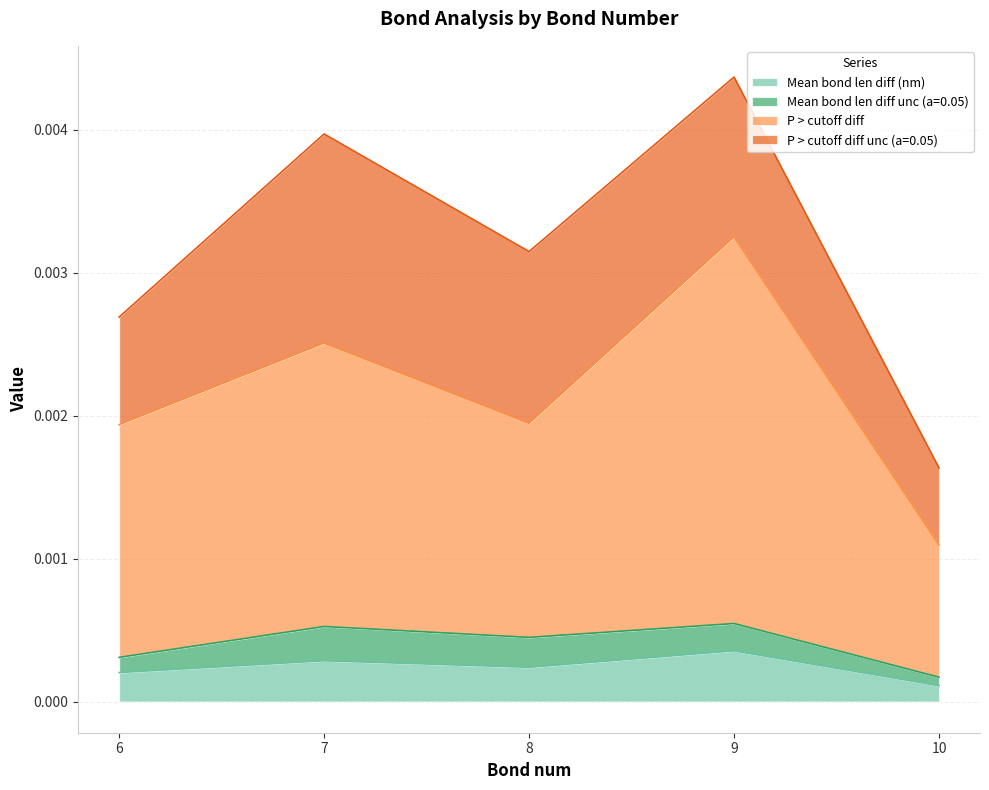

How many lines are shown in the chart?

4